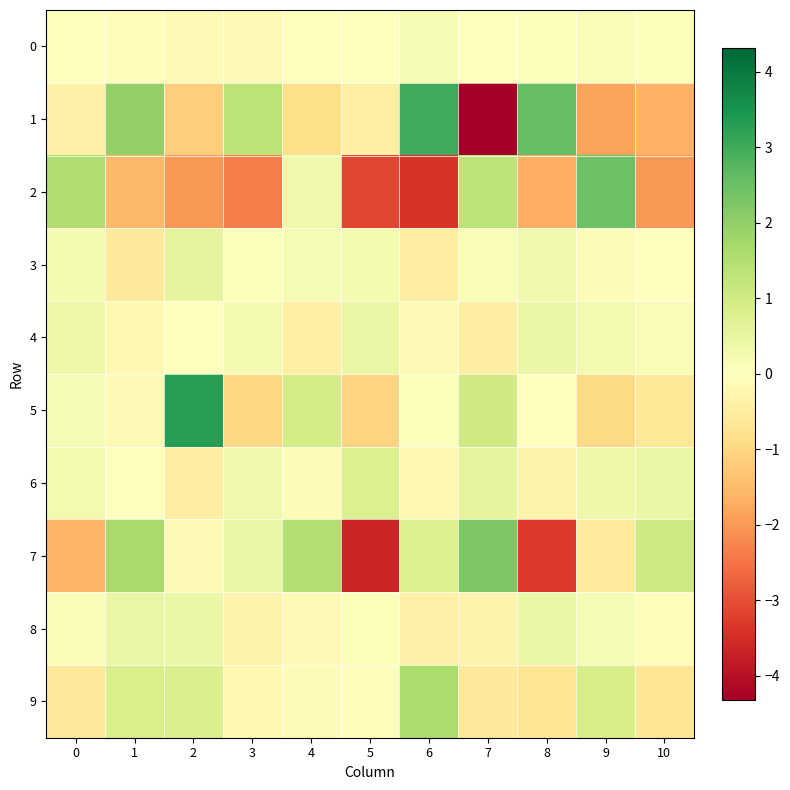

Reading left to right, transcribe all the data shown in this chart.

0: 0=-0.0	1=-0.0	2=-0.2	3=-0.1	4=0.0	5=-0.0	6=0.2	7=0.0	8=0.1	9=0.1	10=0.0
1: 0=-0.4	1=2.0	2=-1.1	3=1.3	4=-0.9	5=-0.4	6=3.0	7=-4.3	8=2.6	9=-1.9	10=-1.6
2: 0=1.5	1=-1.5	2=-2.0	3=-2.3	4=0.3	5=-3.1	6=-3.4	7=1.3	8=-1.7	9=2.5	10=-2.0
3: 0=0.2	1=-0.6	2=0.6	3=0.0	4=0.2	5=0.2	6=-0.5	7=0.2	8=0.3	9=-0.1	10=-0.0
4: 0=0.4	1=-0.2	2=-0.0	3=0.2	4=-0.4	5=0.4	6=-0.2	7=-0.5	8=0.5	9=0.3	10=0.2
5: 0=0.2	1=-0.1	2=3.3	3=-1.0	4=0.9	5=-1.1	6=0.0	7=1.0	8=-0.0	9=-1.0	10=-0.7
6: 0=0.2	1=-0.0	2=-0.4	3=0.3	4=-0.1	5=0.8	6=-0.2	7=0.6	8=-0.3	9=0.3	10=0.4
7: 0=-1.6	1=1.7	2=-0.1	3=0.4	4=1.5	5=-3.6	6=0.8	7=2.3	8=-3.3	9=-0.6	10=1.0
8: 0=0.1	1=0.4	2=0.4	3=-0.3	4=-0.2	5=0.1	6=-0.4	7=-0.3	8=0.4	9=0.2	10=-0.0
9: 0=-0.6	1=0.9	2=0.8	3=-0.2	4=-0.1	5=-0.0	6=1.6	7=-0.6	8=-0.7	9=0.9	10=-0.7